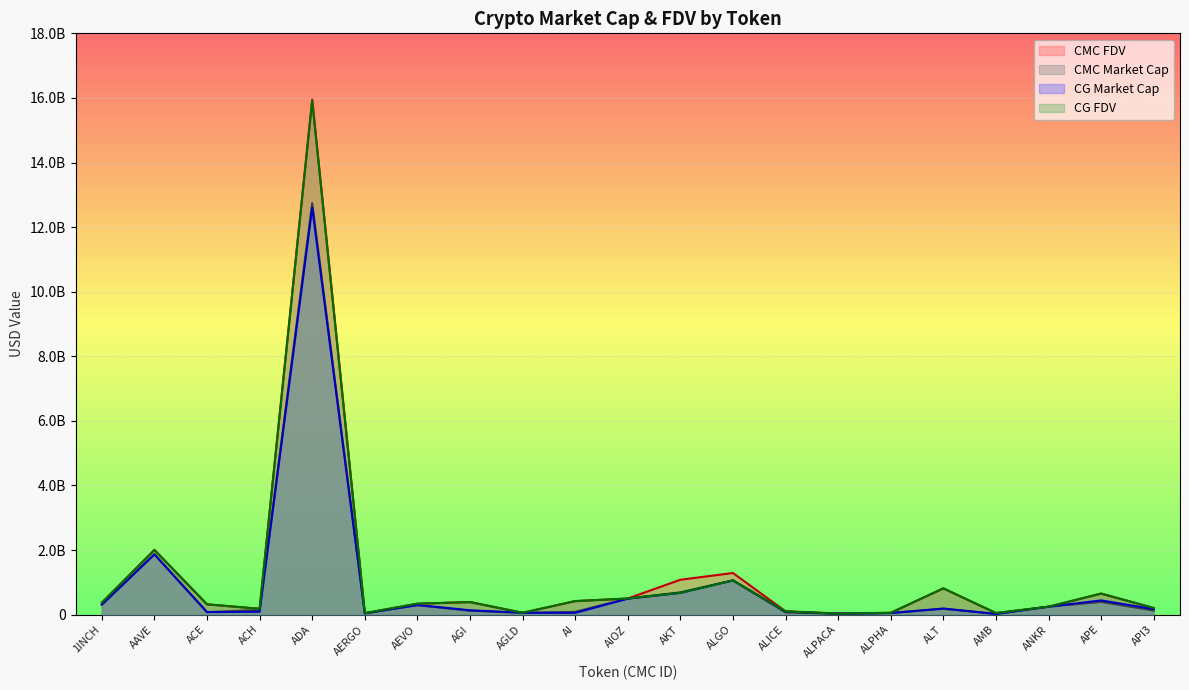

Between ACH and APE, which is larger?

APE